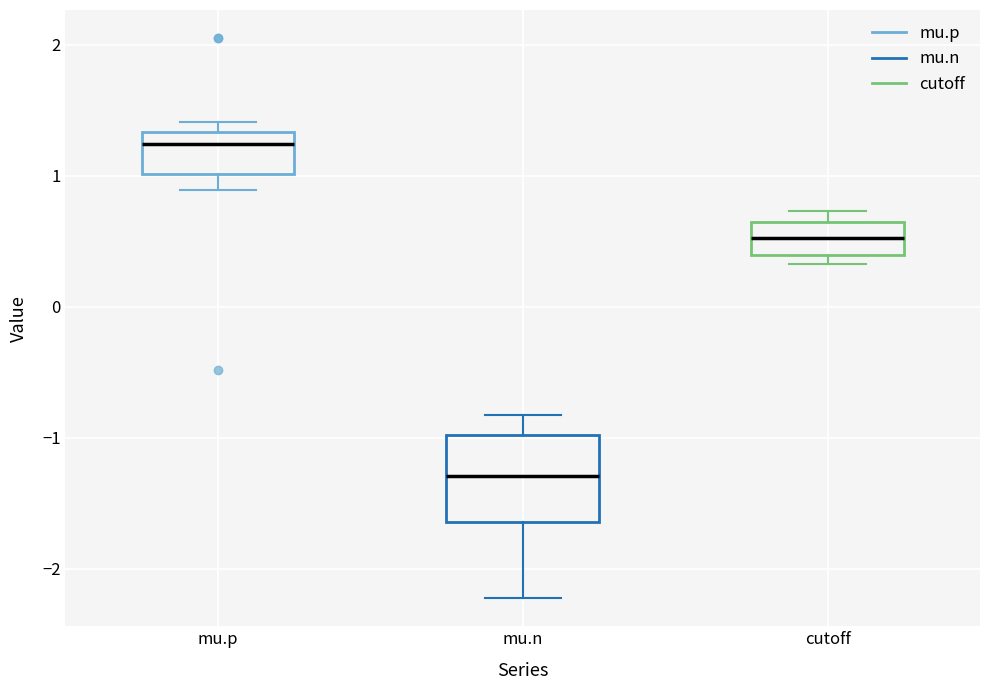

Reading left to right, read every box against the y-axis: the position of its median line, the range the box covers, and the ends of its whiskers. The values are not printed on the chart, so give them approximately, as read against the axis.

mu.p: median 1.2, box 1.0 to 1.3, whiskers 0.9 to 1.4
mu.n: median -1.3, box -1.6 to -1.0, whiskers -2.2 to -0.8
cutoff: median 0.5, box 0.4 to 0.6, whiskers 0.3 to 0.7